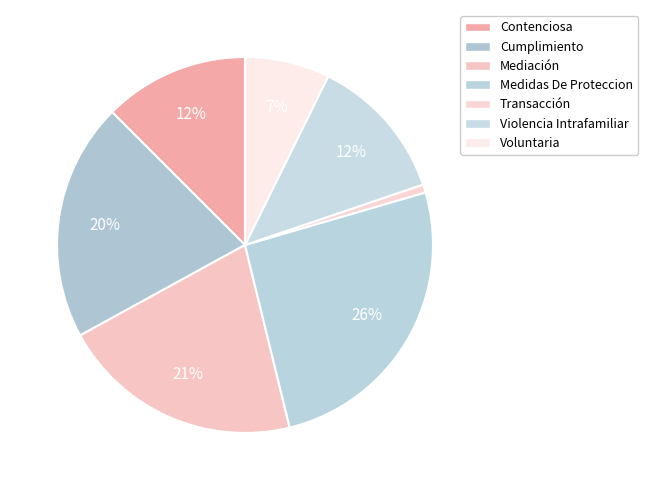

Which category has the smallest portion of the pie?

Transacción